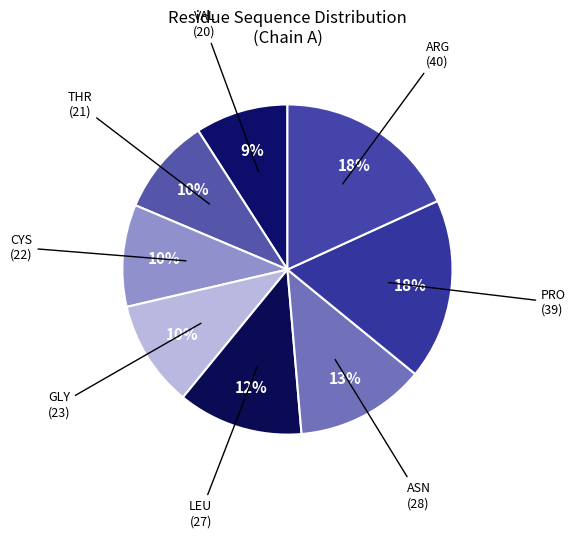

Count the number of slices in the pie.

8